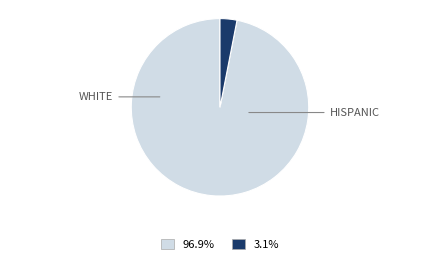

Does any single category account for the majority?

Yes